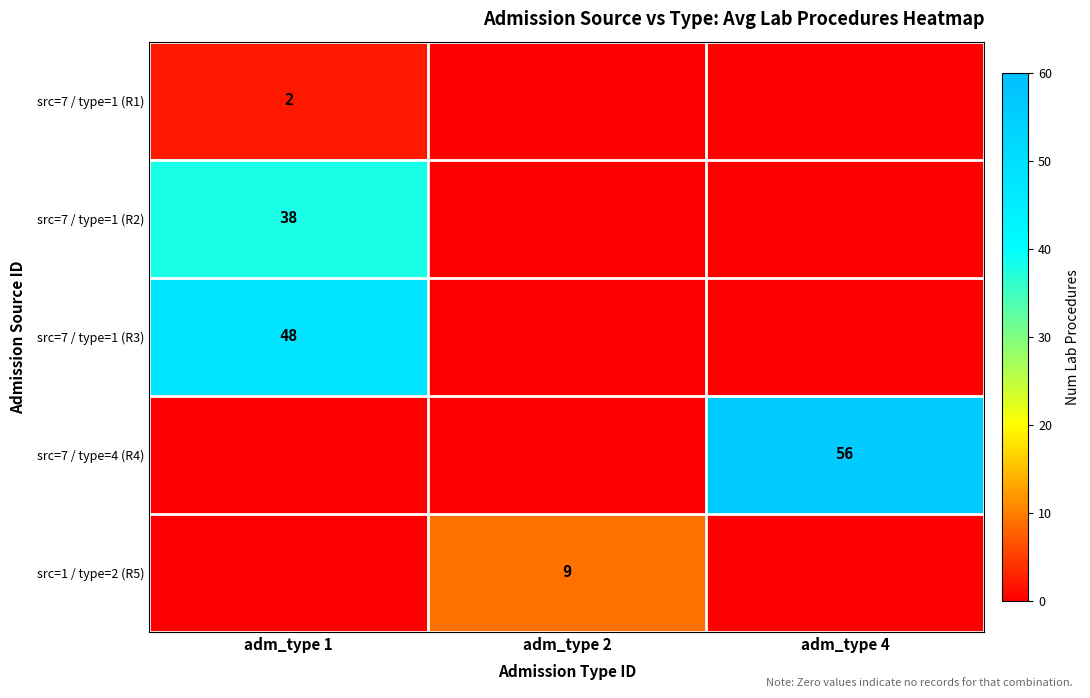

Is it true that src=7 / type=1 (R3) equals 72 at adm_type 1?

False